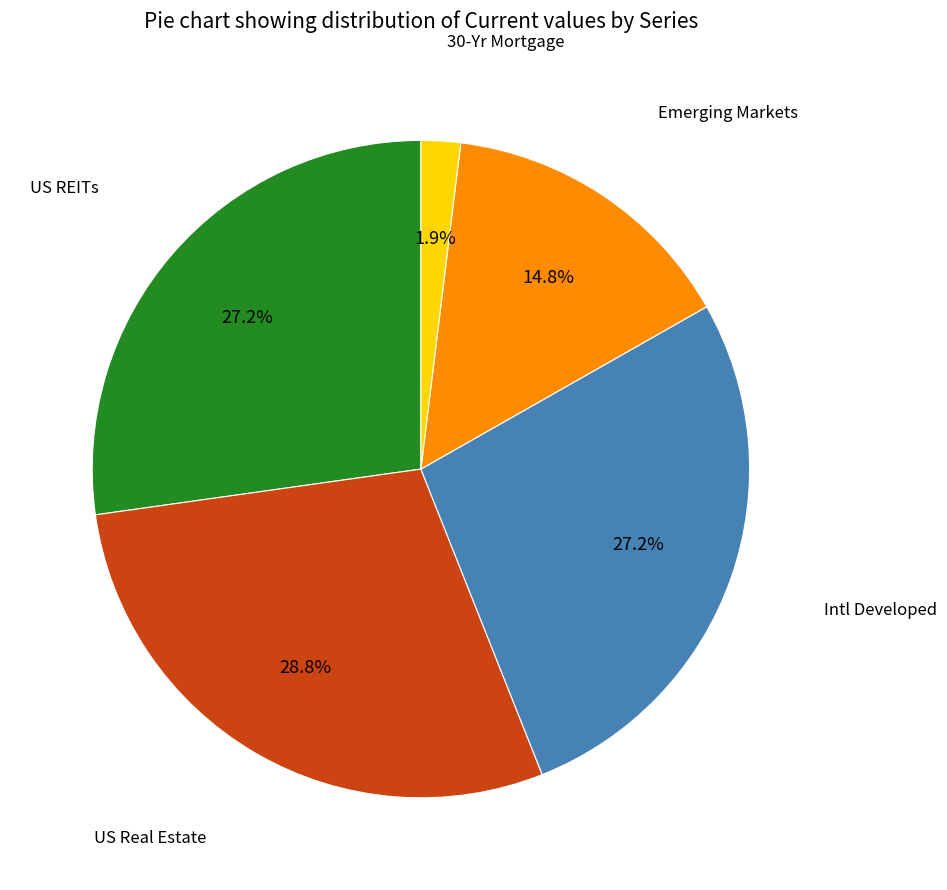

Is there a majority slice in this chart?

No